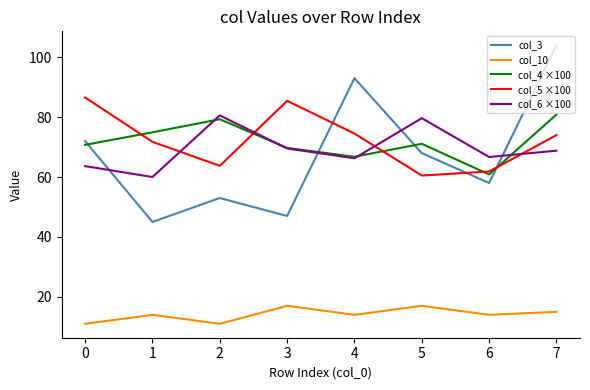

Rank the categories by col_3 value from lowest to highest.

1, 3, 2, 6, 5, 0, 4, 7